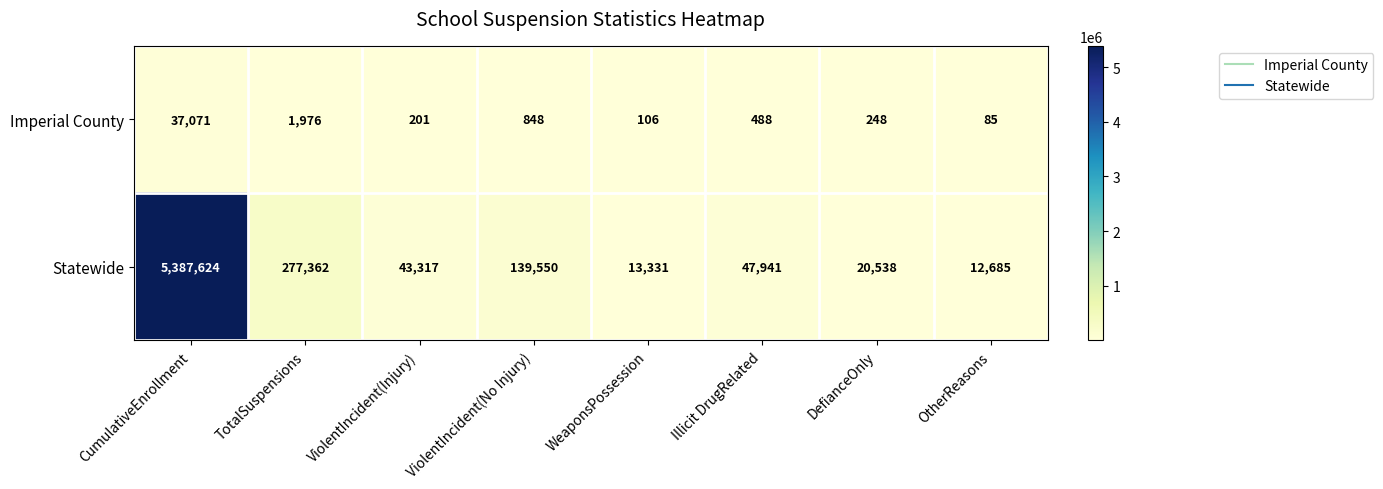

What is the total value across all series at OtherReasons?

12770